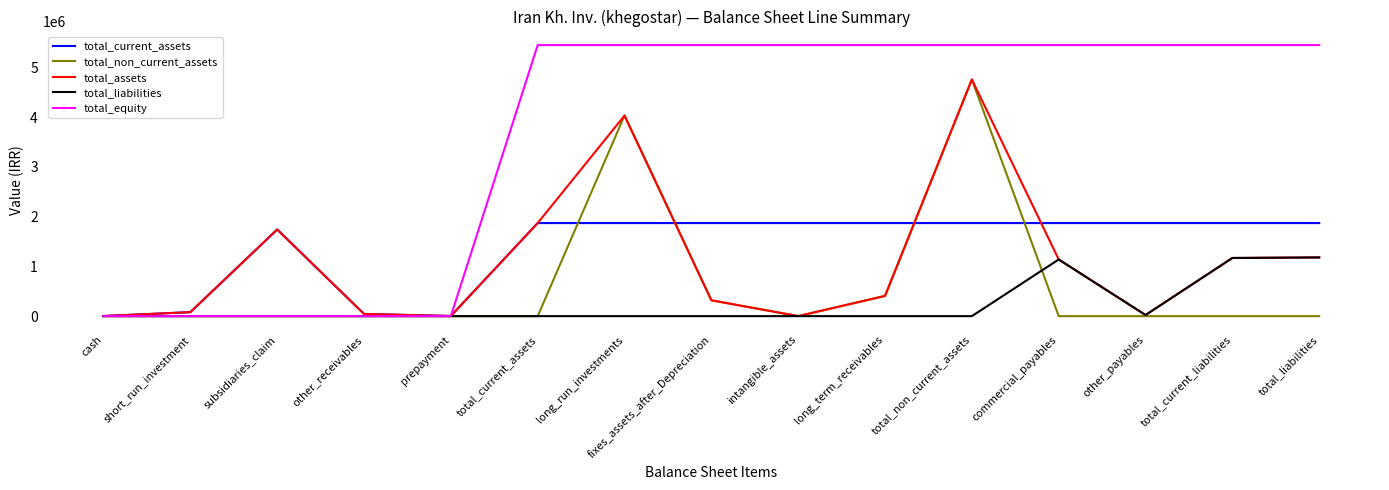

Which series has the largest total across all categories?

total_equity